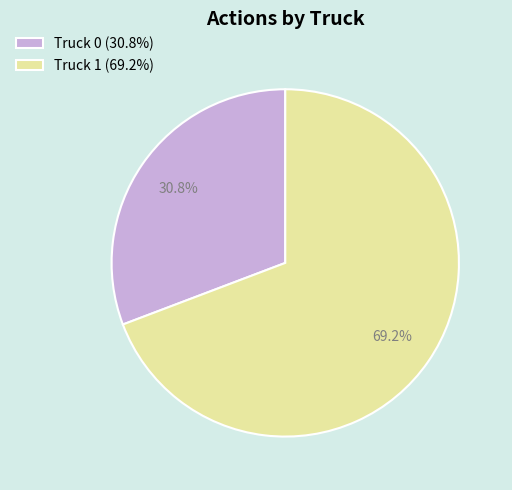

To the nearest percent, what is the average slice percentage?

50%